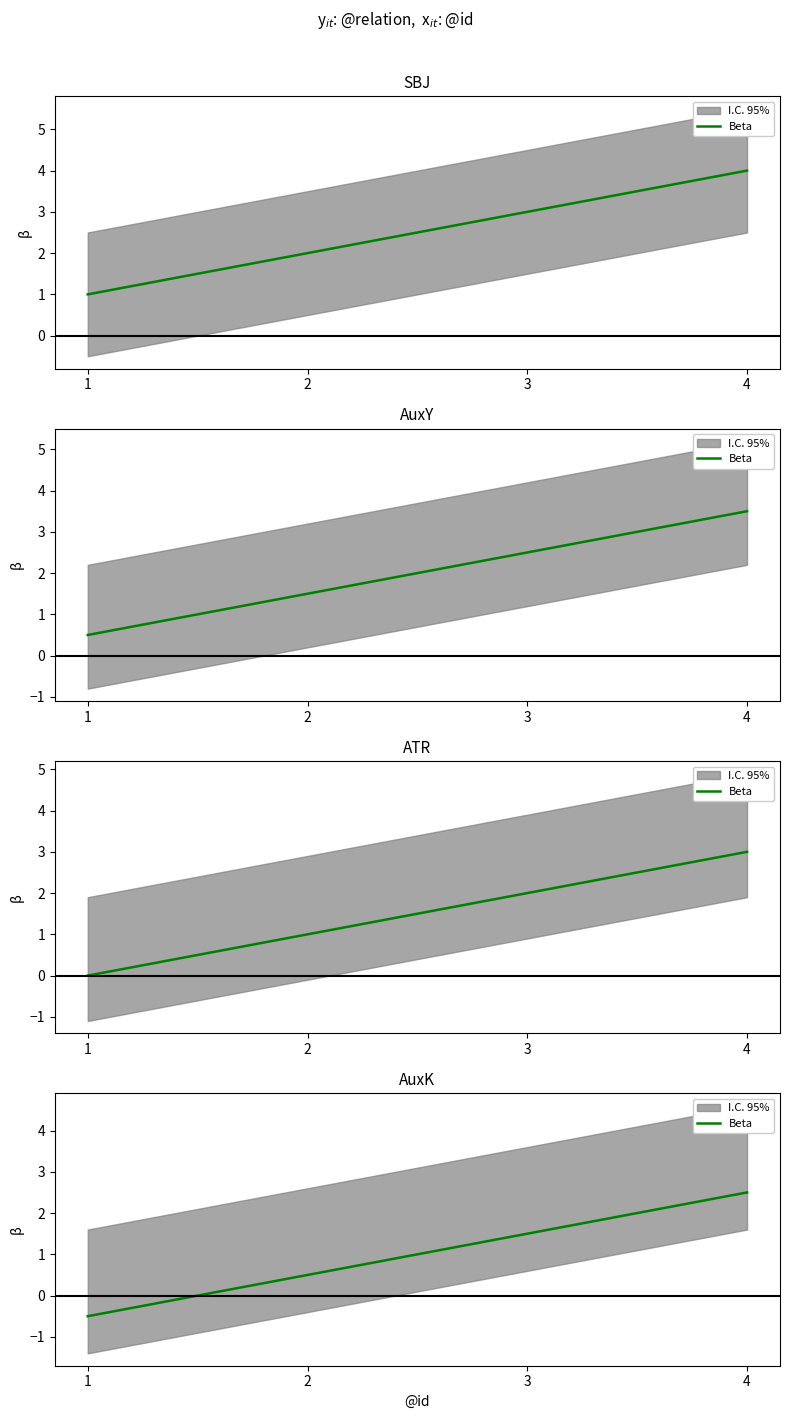

Rank the categories by value from highest to lowest.

4, 3, 2, 1